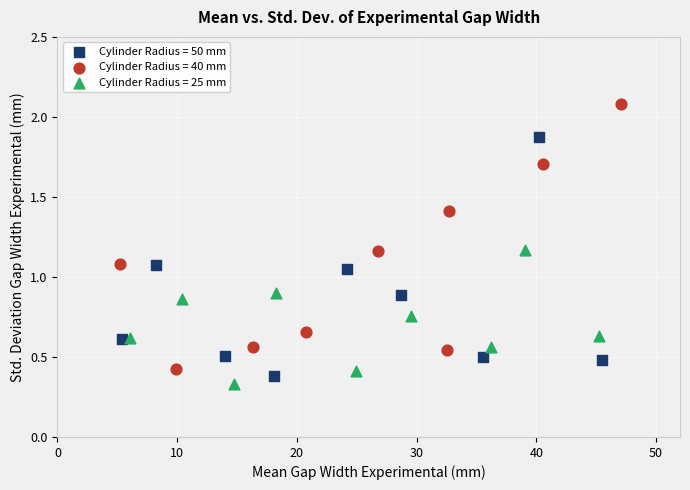

What are all the series names shown in the legend?

Cylinder Radius = 50 mm, Cylinder Radius = 40 mm, Cylinder Radius = 25 mm